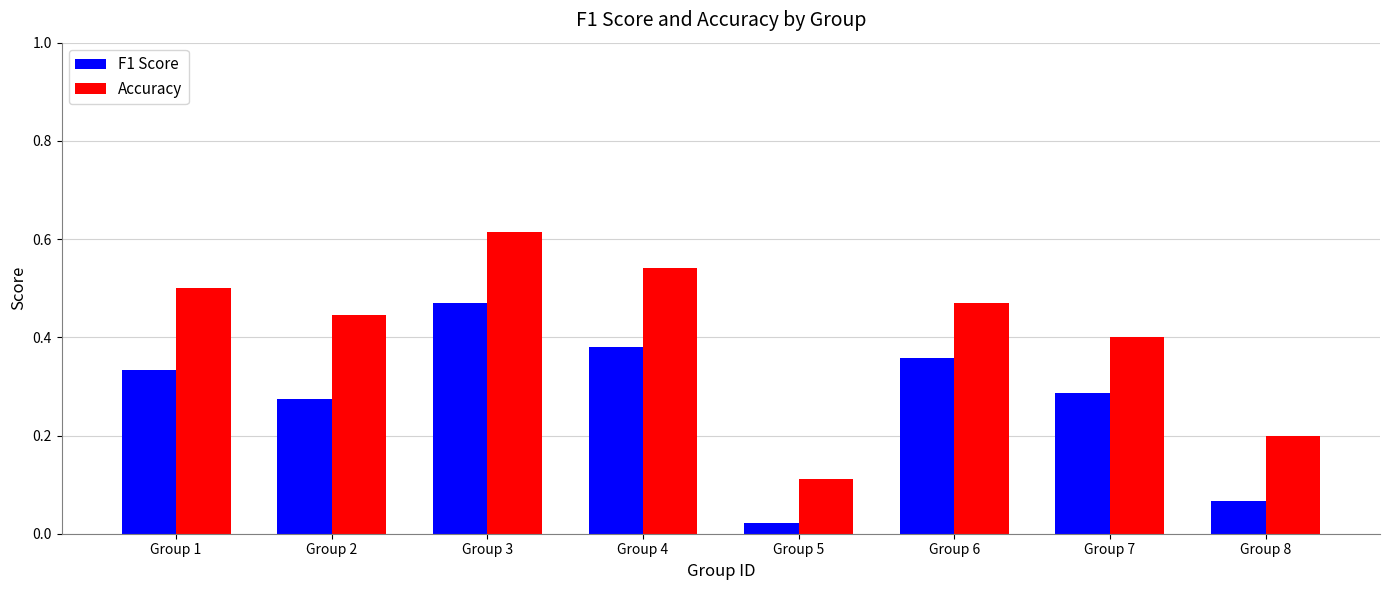

What is the sum of the F1 Score values at Group 6 and Group 4?

0.7